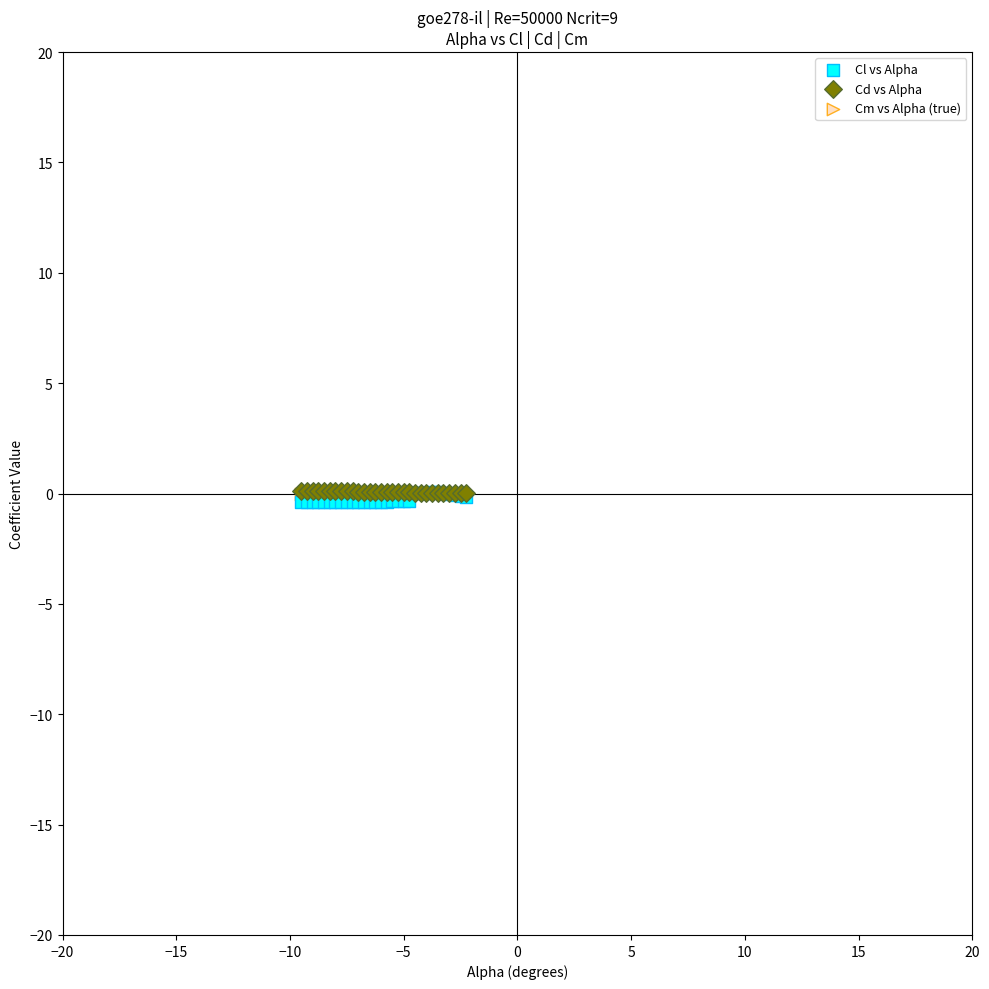

What are all the series names shown in the legend?

Cl vs Alpha, Cd vs Alpha, Cm vs Alpha (true)